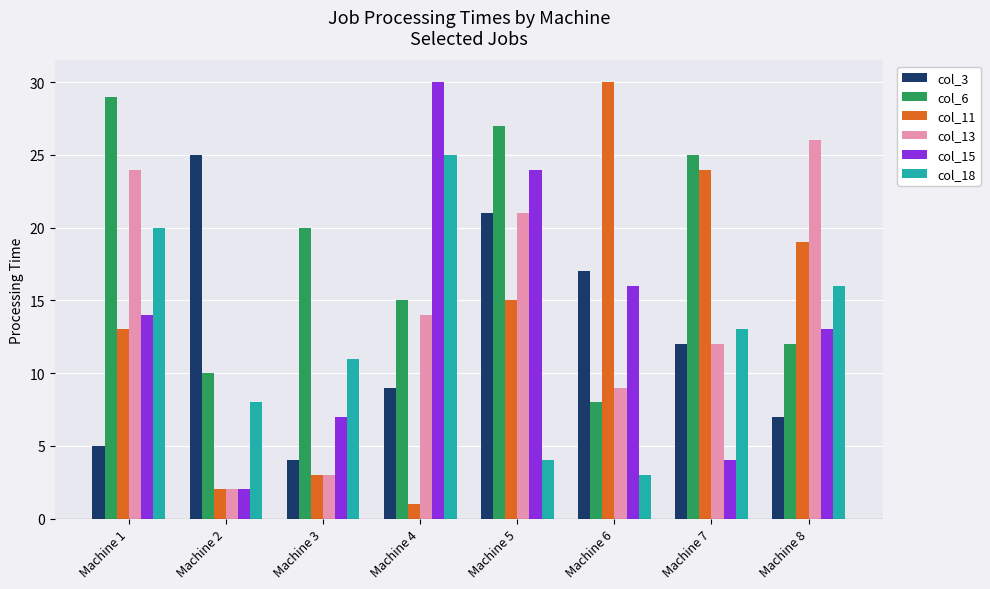

Which category has the highest value in the col_18 series?

Machine 4